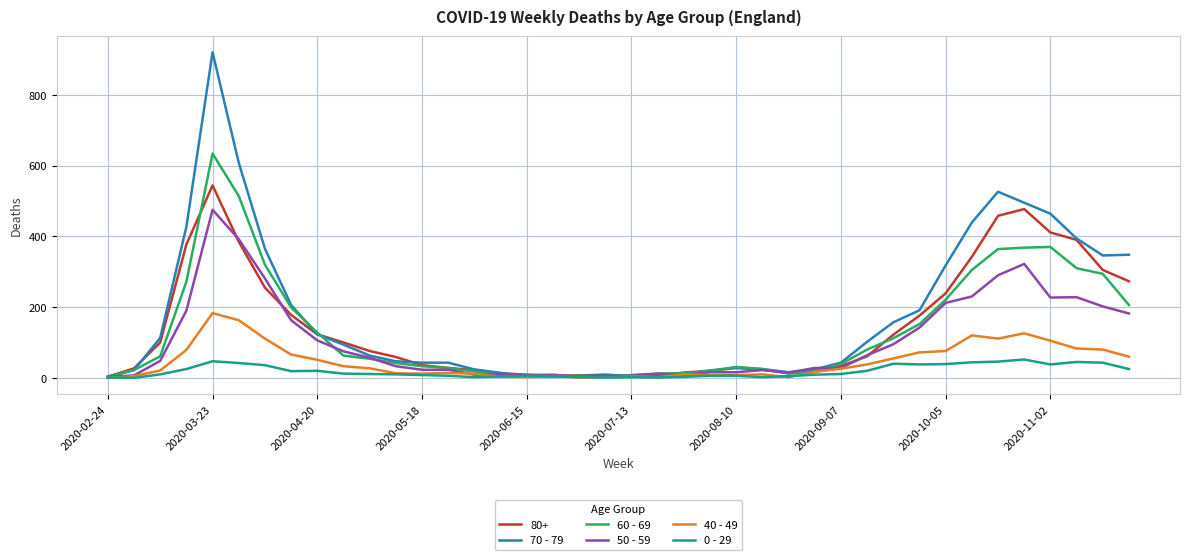

What is the greatest value displayed?

920